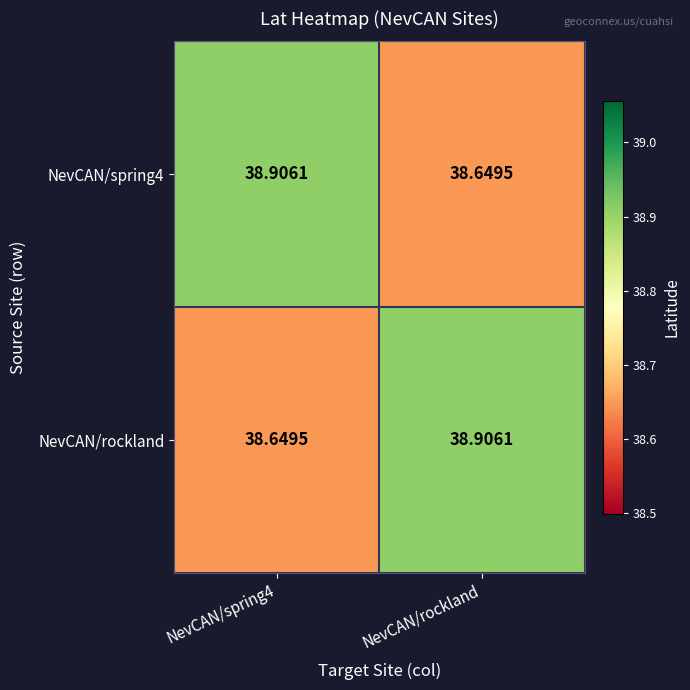

Is the value of NevCAN/rockland at NevCAN/rockland greater than the value of NevCAN/spring4 at NevCAN/rockland?

Yes